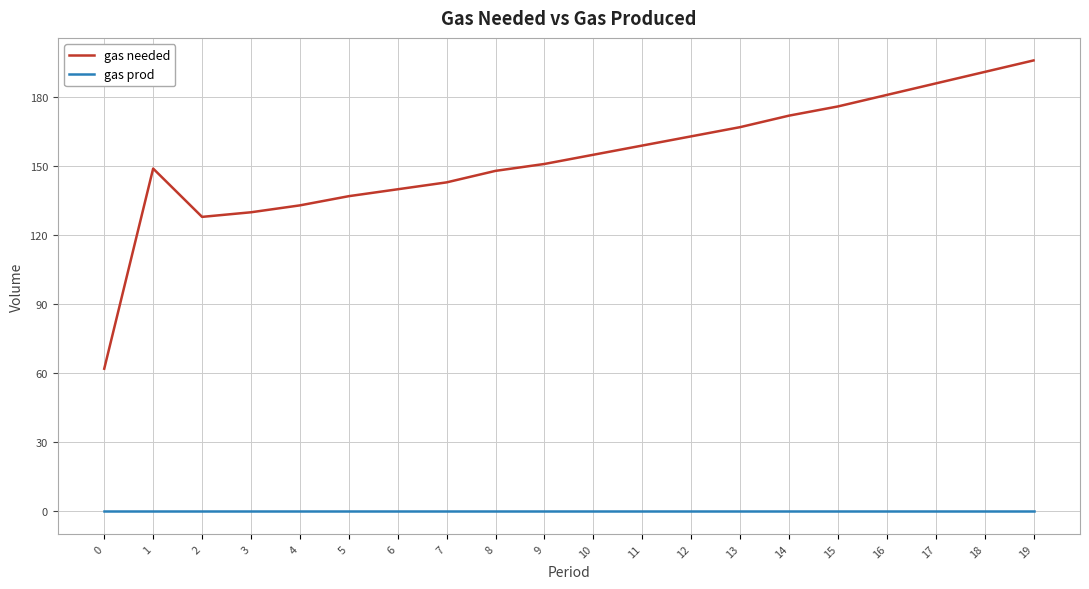

Is this an area chart (filled region under the line)?

No